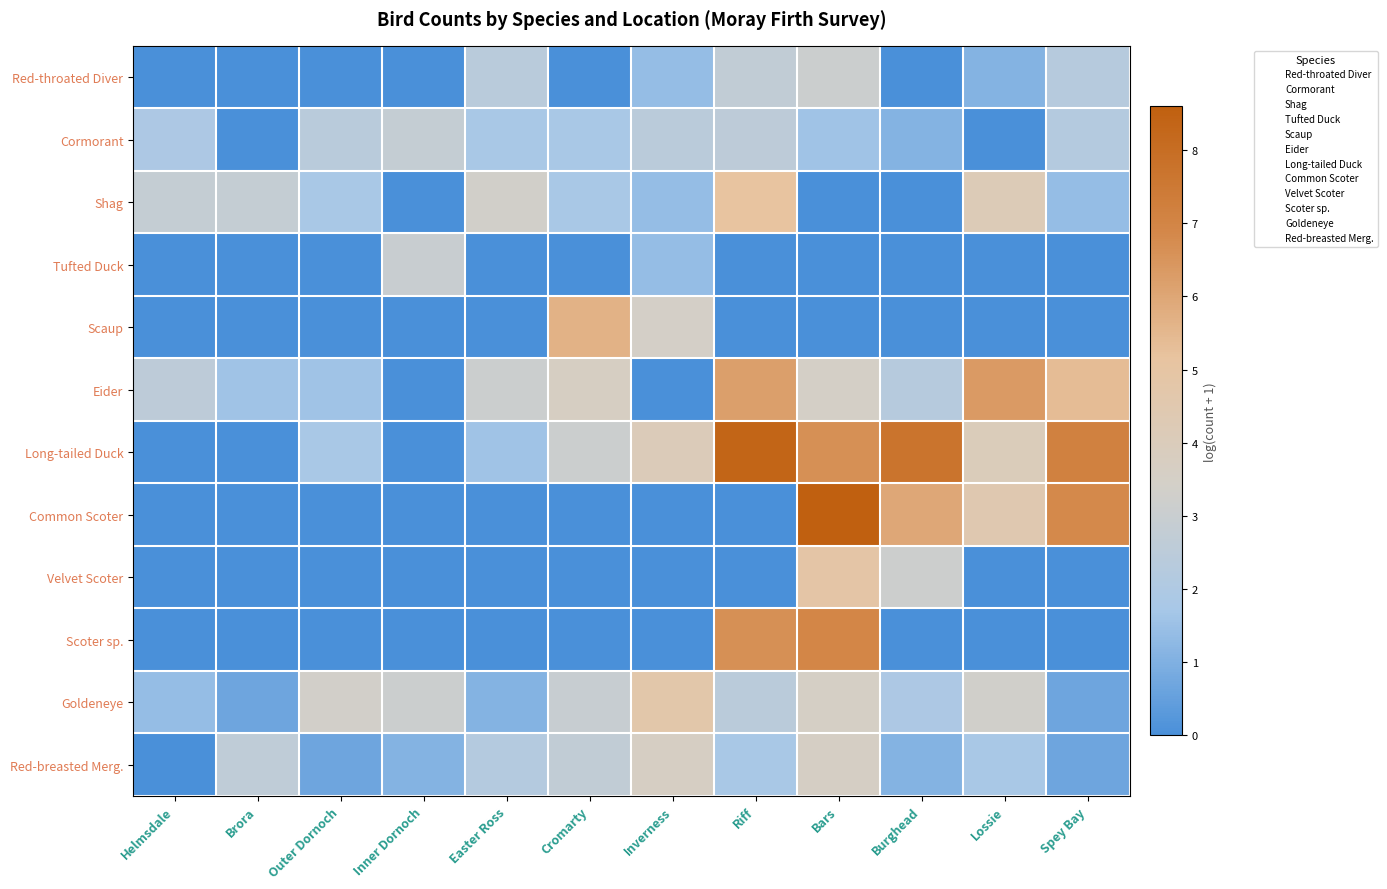

What is the total value across all series at Brora?

7.8